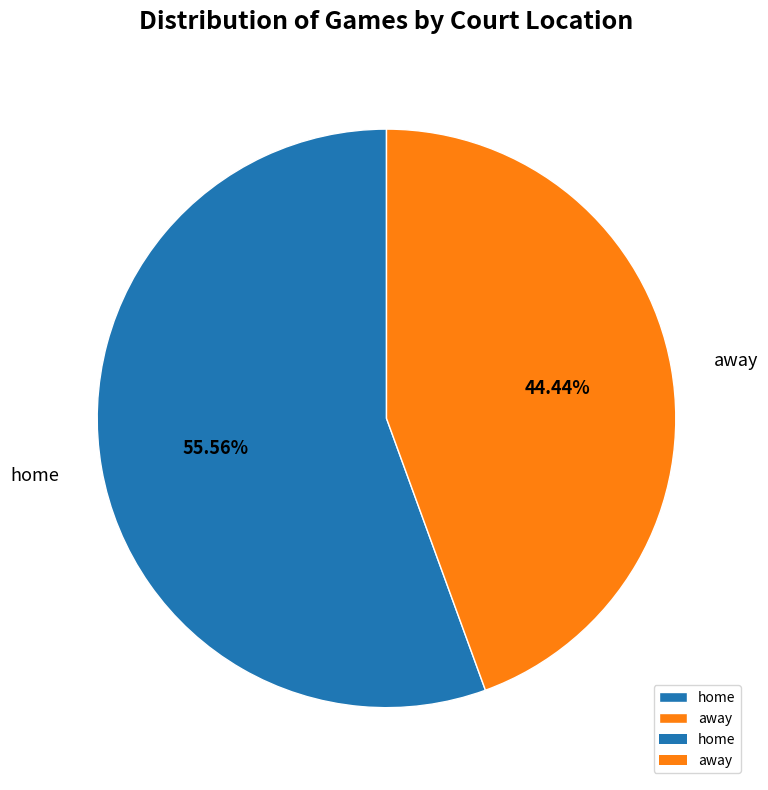

Does home represent more than half of the total?

Yes